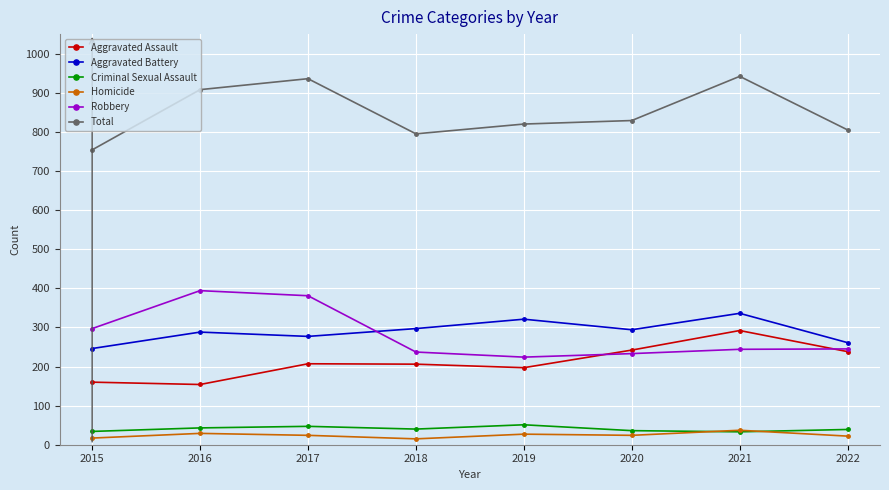

What is the minimum value shown in the chart?

15